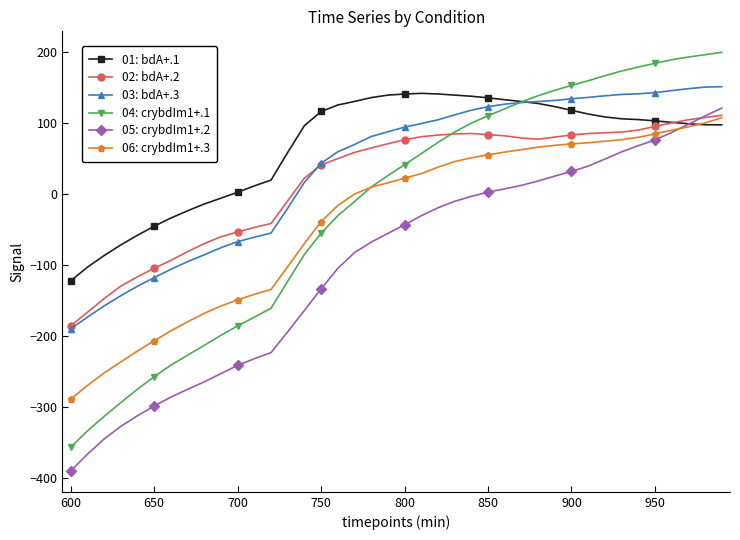

What is the value of the 06: crybdIm1+.3 point at the 26th from the left?

55.3